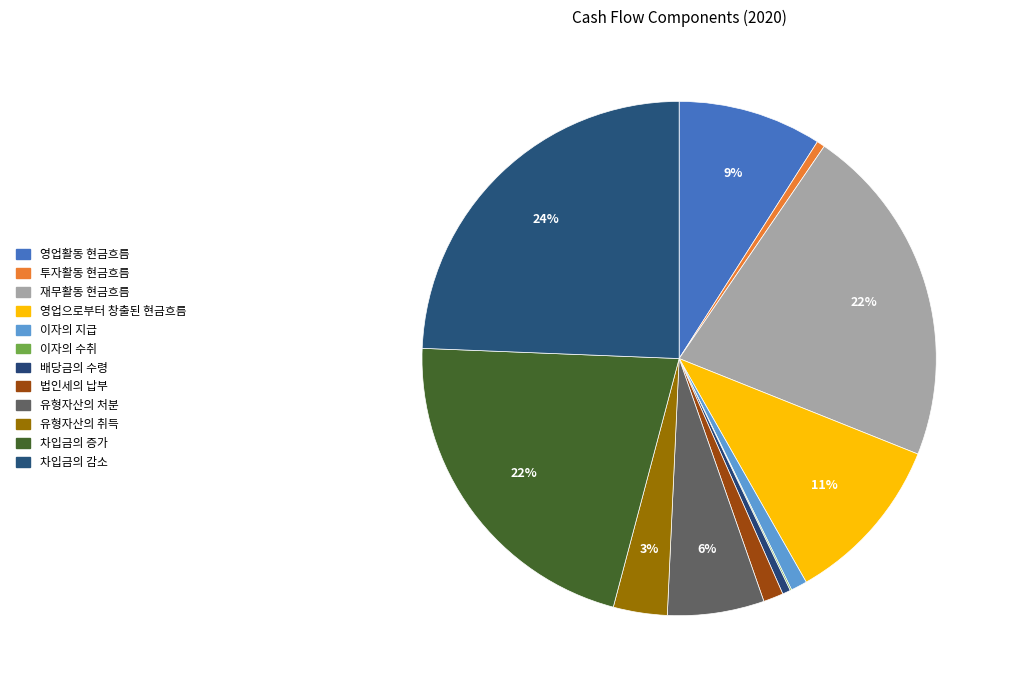

Do 영업으로부터 창출된 현금흐름 and 이자의 수취 together represent more than half of the pie?

No